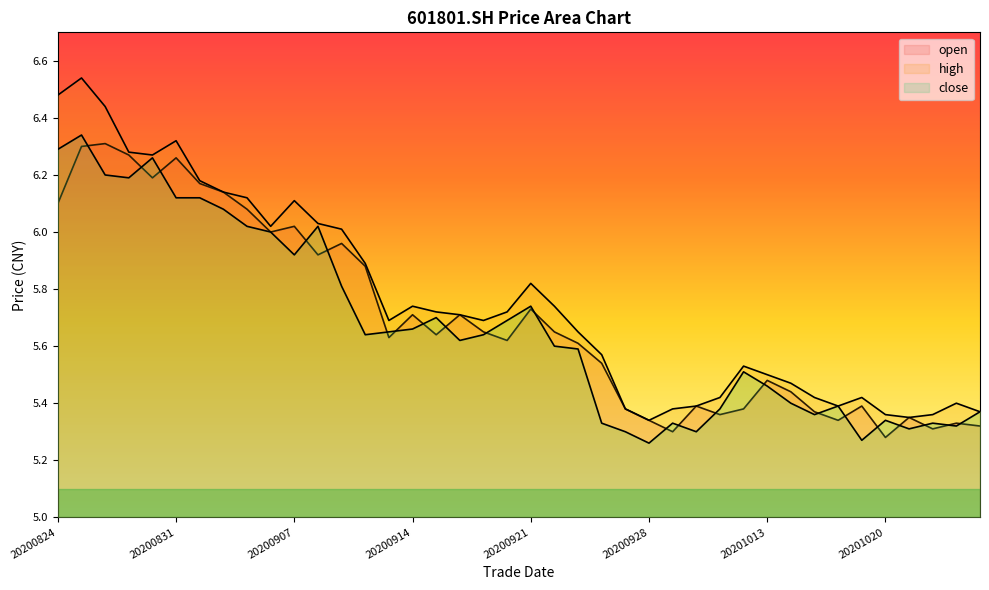

At which category does close reach its first local peak?

20200825